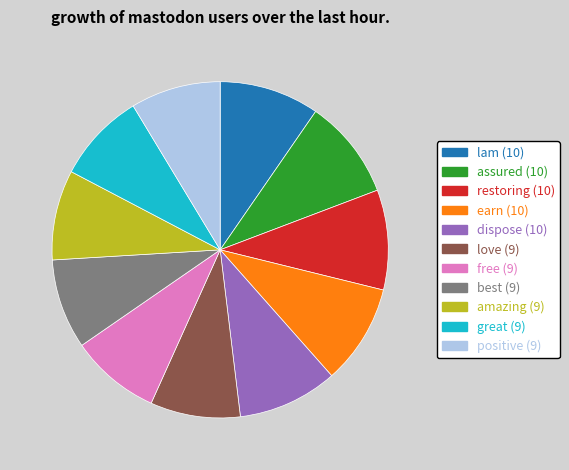

Is it true that great is 8% of the pie?

True